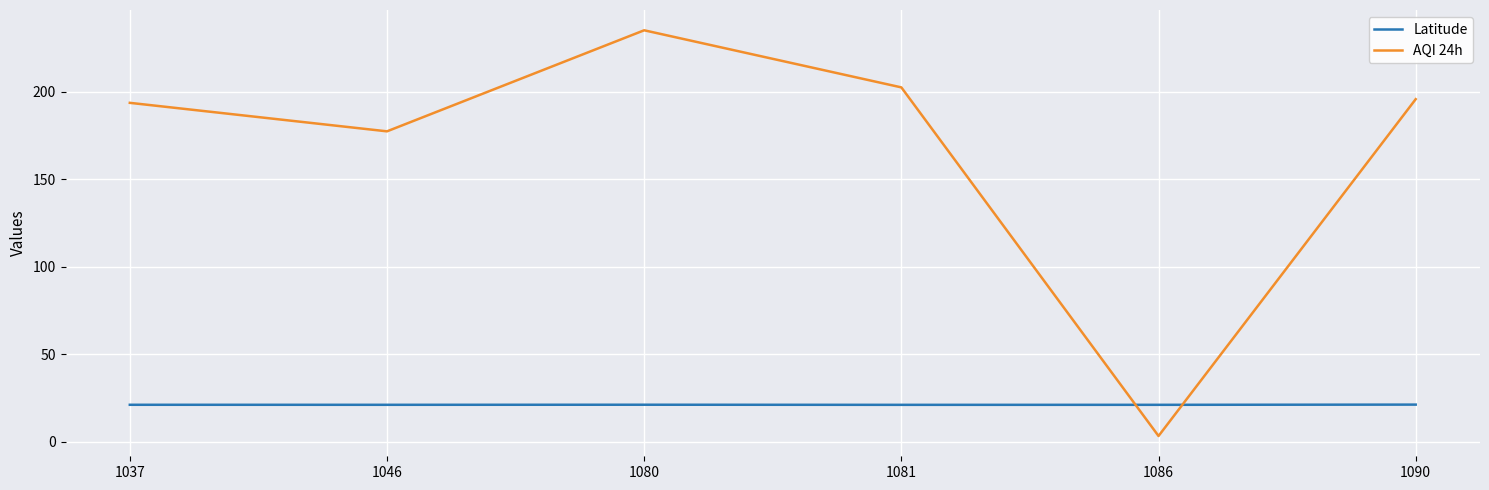

How many intersections are there between AQI 24h and Latitude?

2